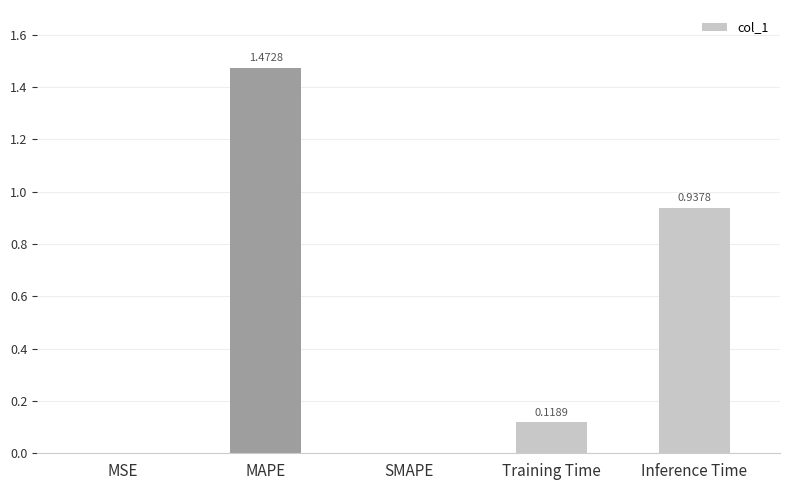

What is the change in value from SMAPE to Inference Time?

+0.9